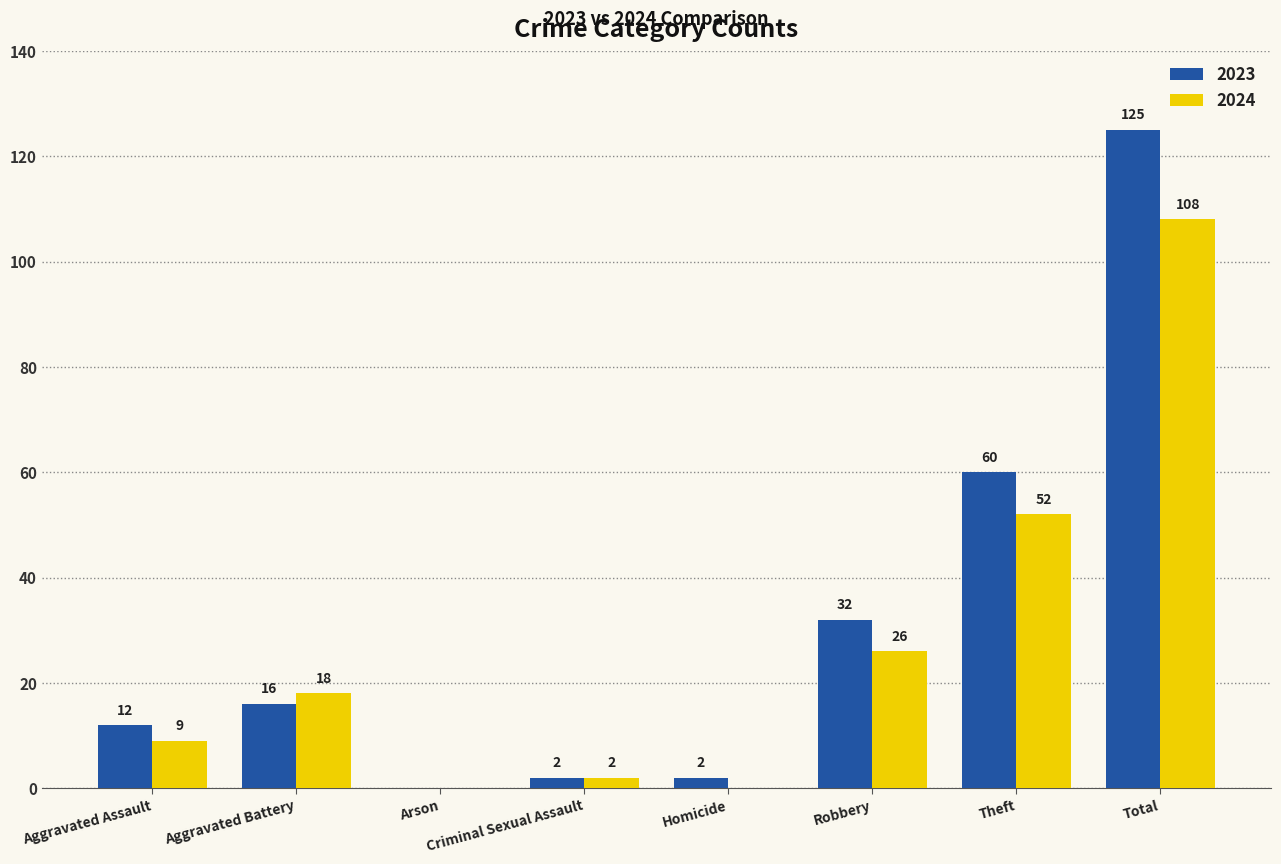

Count the number of categories in the chart.

8